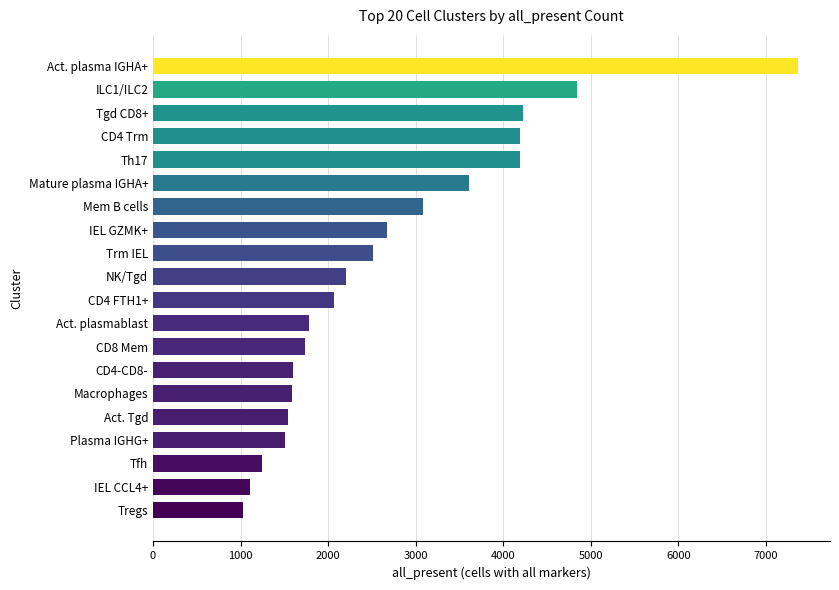

How many data points are less than 2203?

10